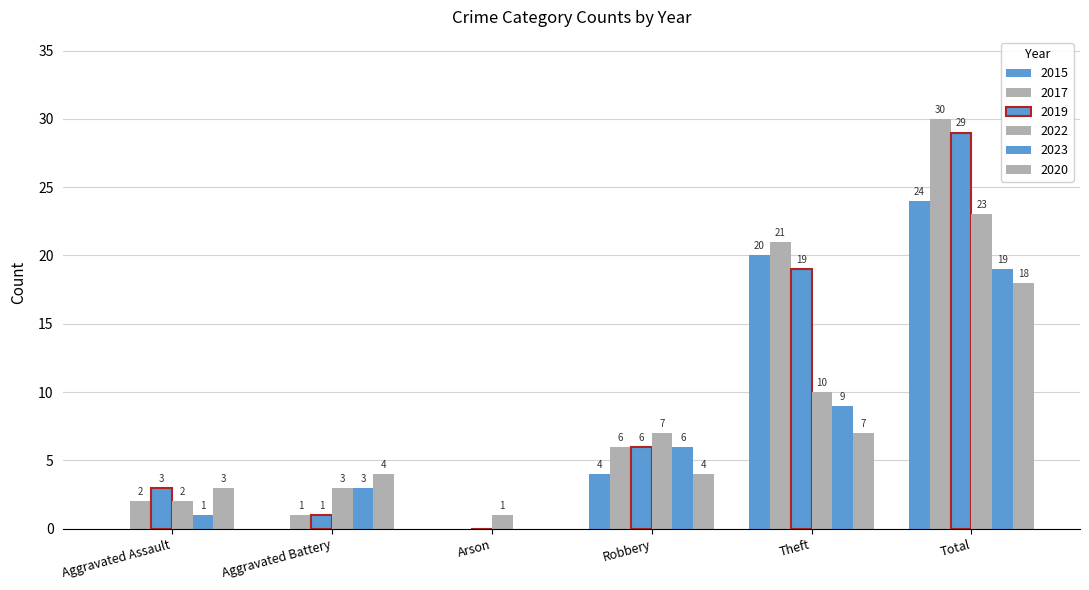

How many distinct data groups are displayed?

6